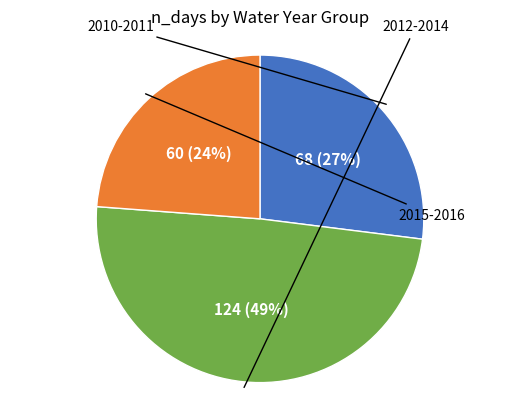

Is there any slice that represents more than half of the pie?

No